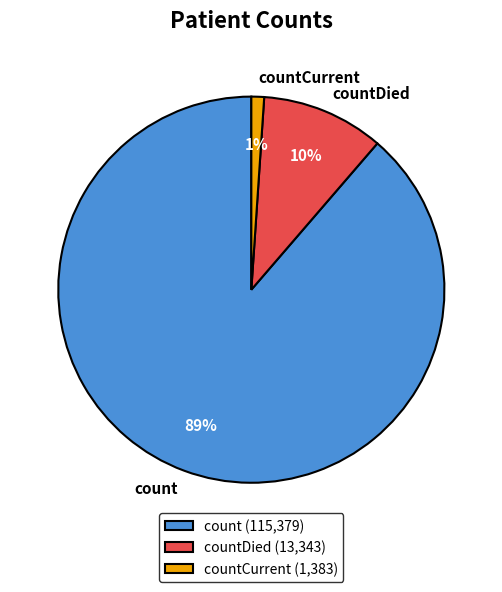

How many segments does this pie chart have?

3